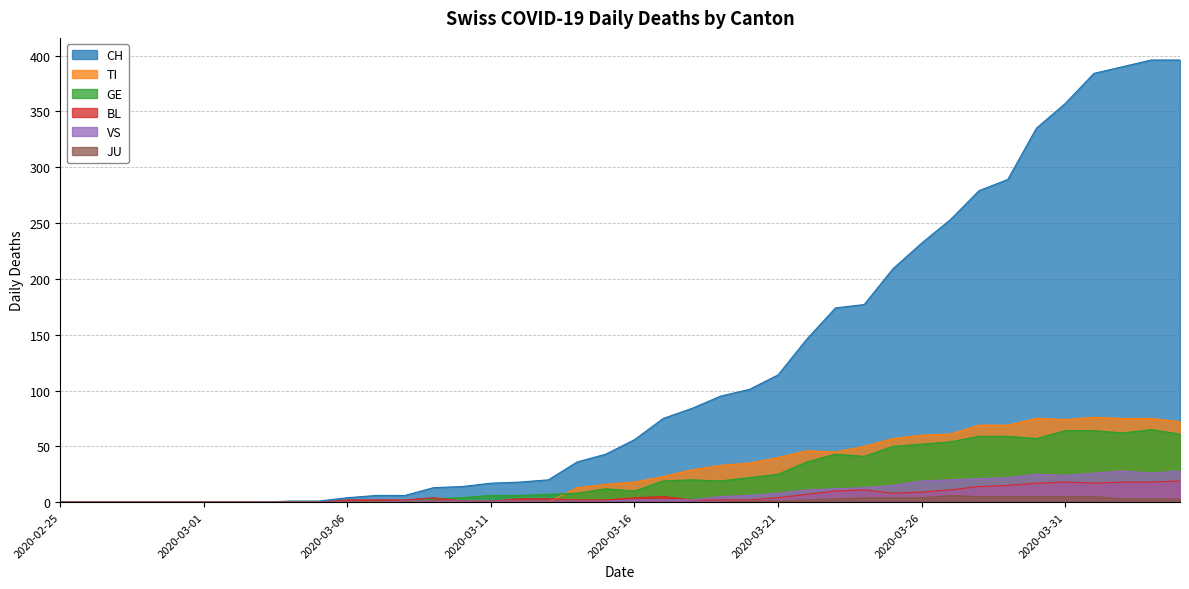

Where is the first local maximum for GE?

2020-03-15